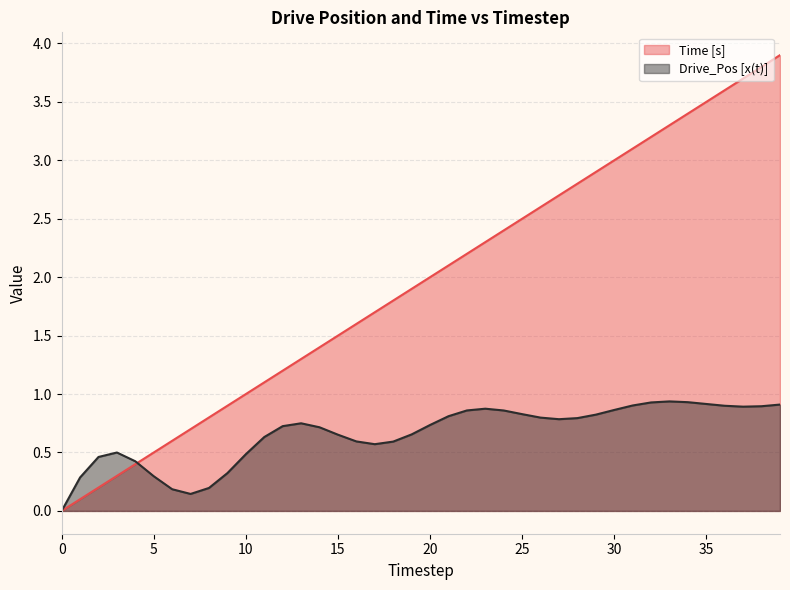

At which category is the sum across all series the highest?

39